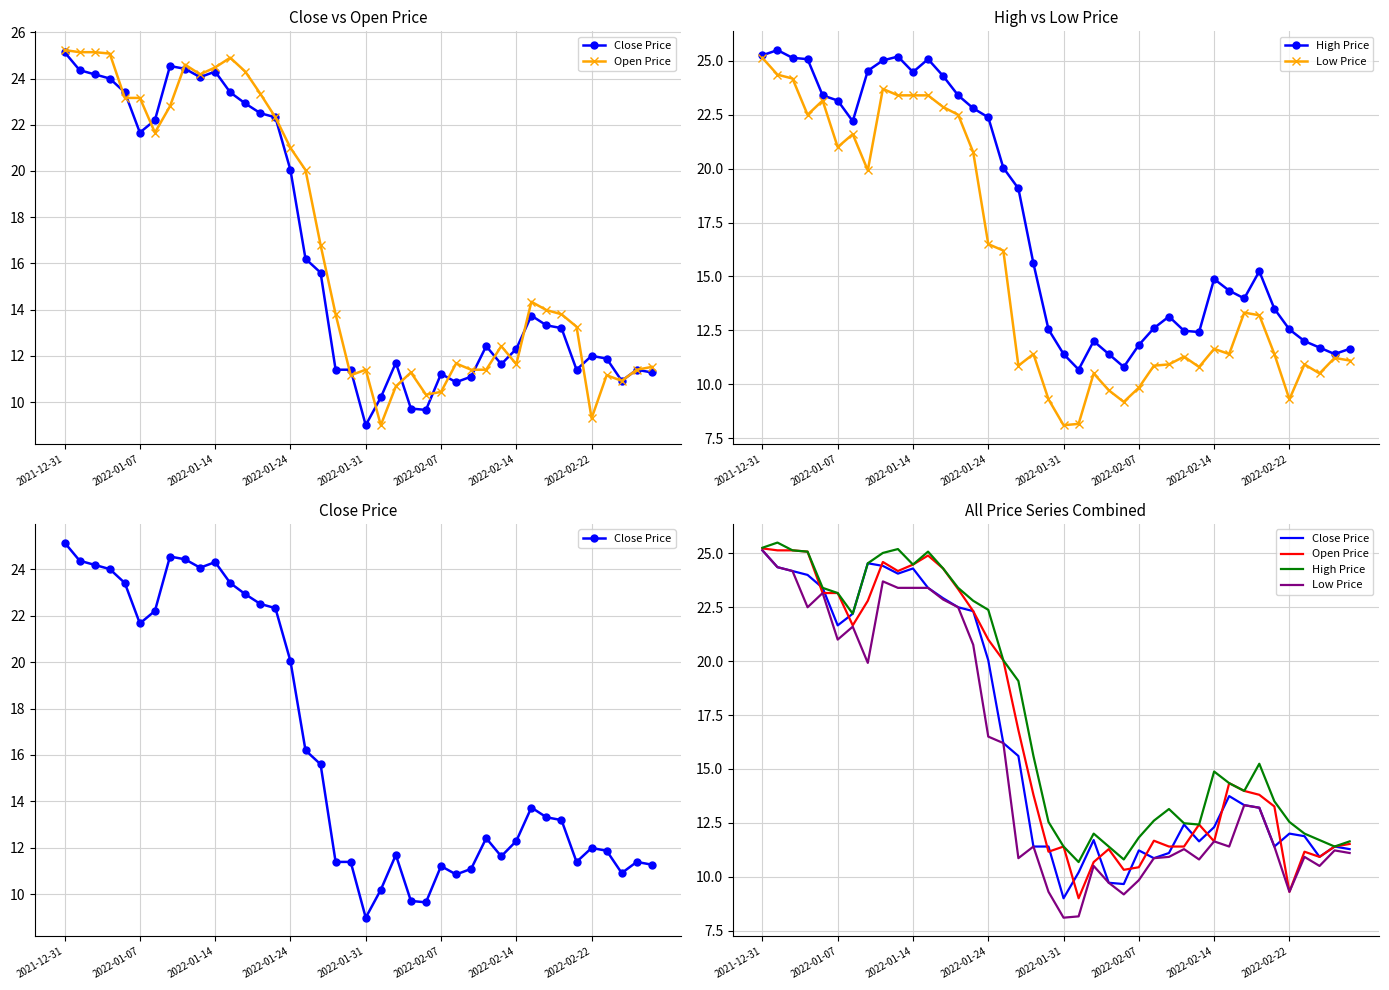

What is the value of the Low Price point at the 27th from the left?

10.9